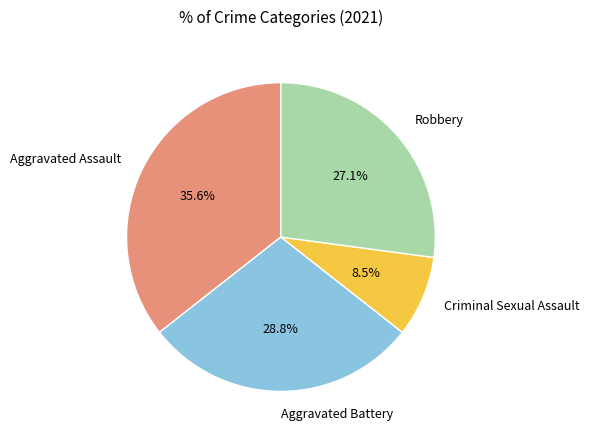

What percentage is NOT represented by Aggravated Assault?

64.4%